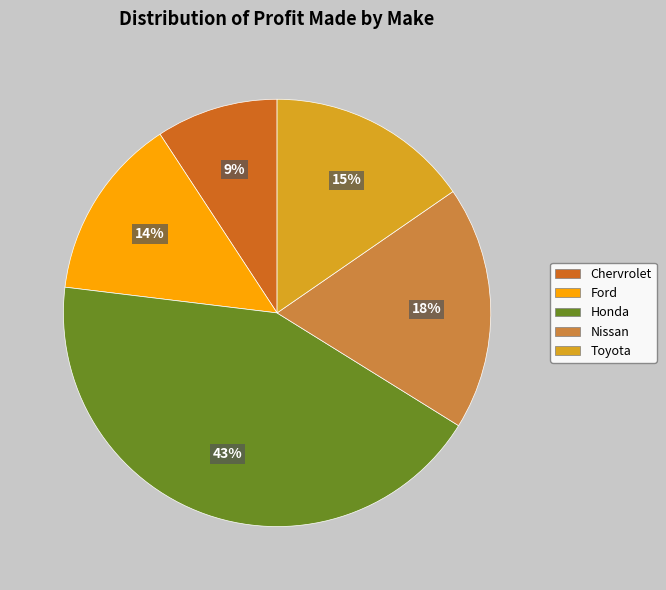

Rank the categories by value from highest to lowest.

Honda, Nissan, Toyota, Ford, Chervrolet